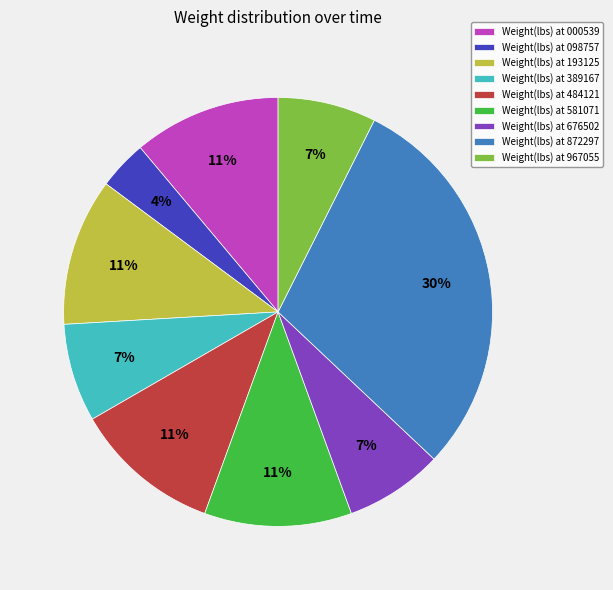

Which slice is the smallest?

Weight(lbs) at 098757